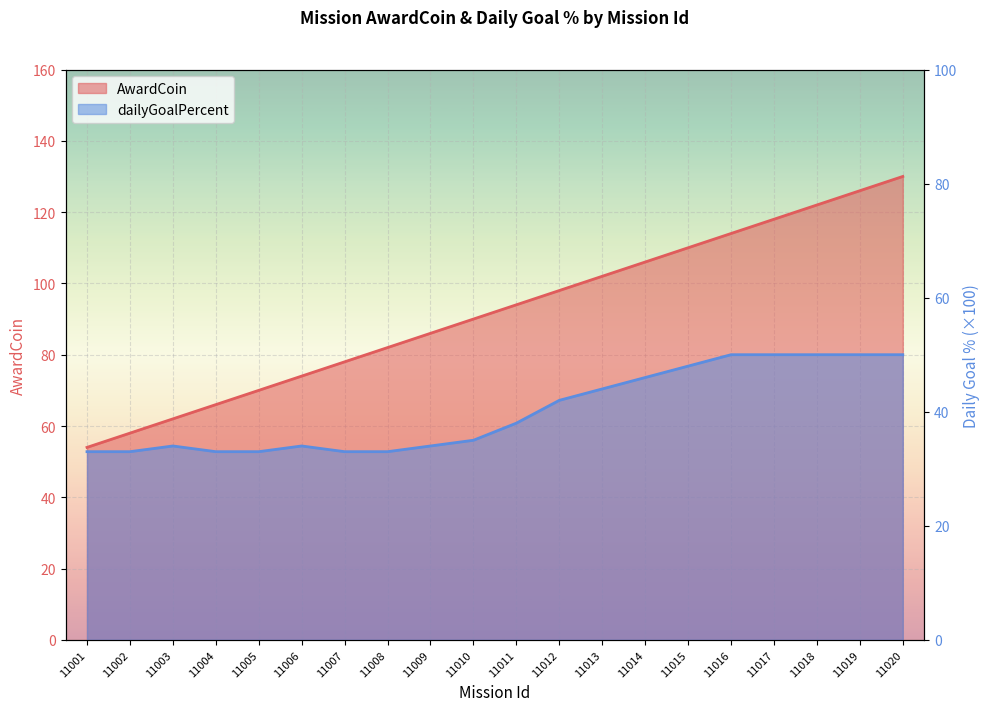

The value of dailyGoalPercent at 11016 is 13. True or false?

False